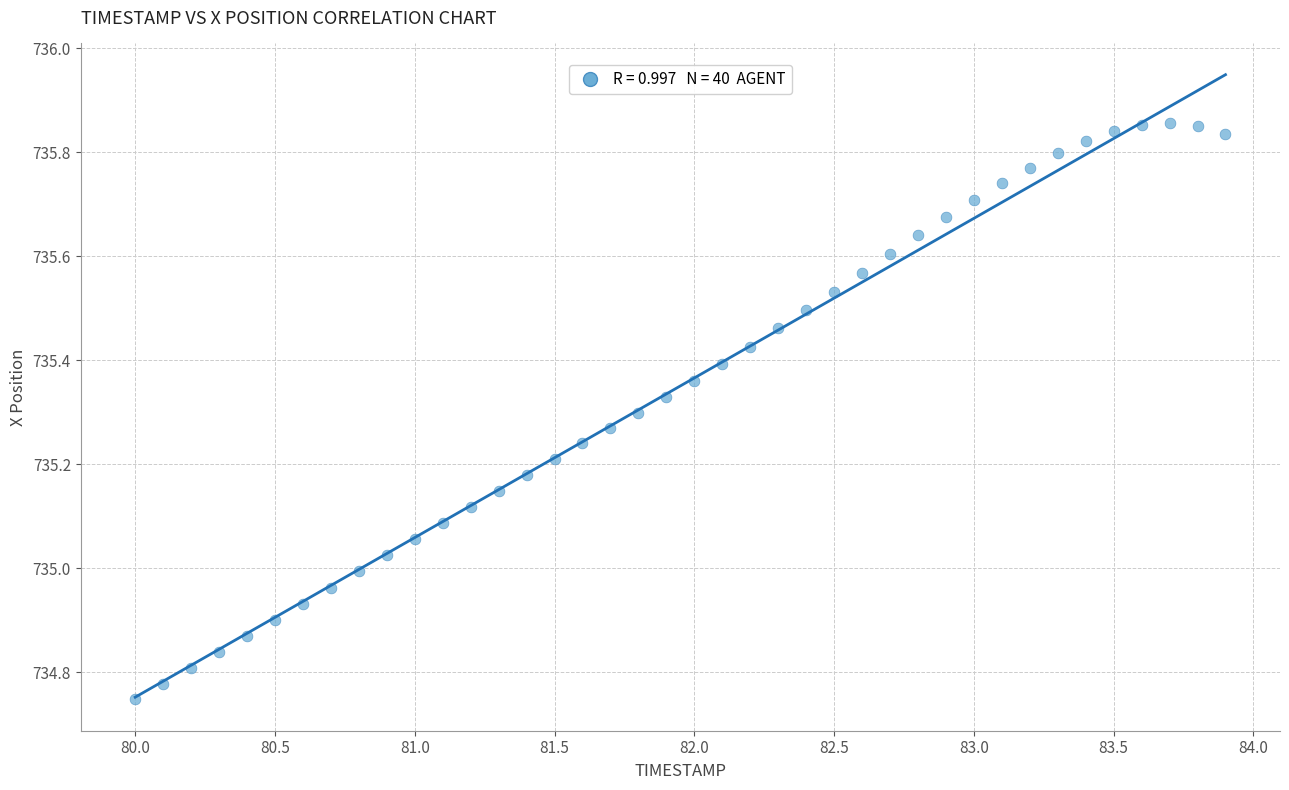

What is the range of X values (max minus min)?

3.9